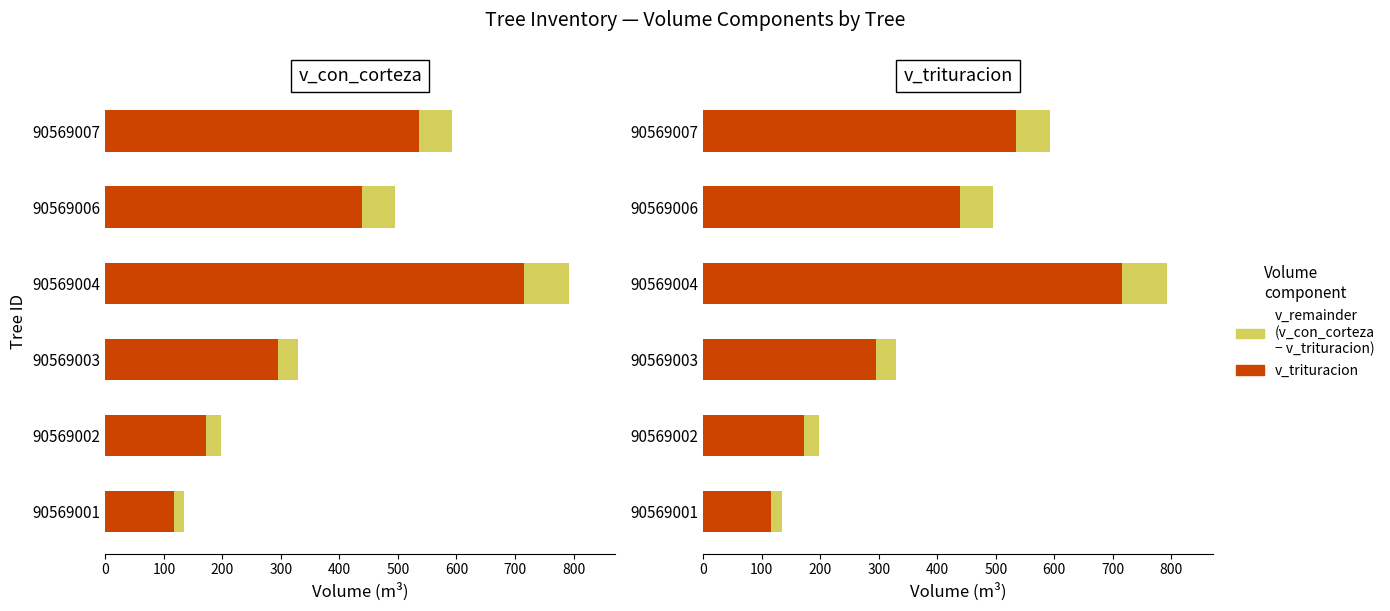

How many bars are there in total?

12